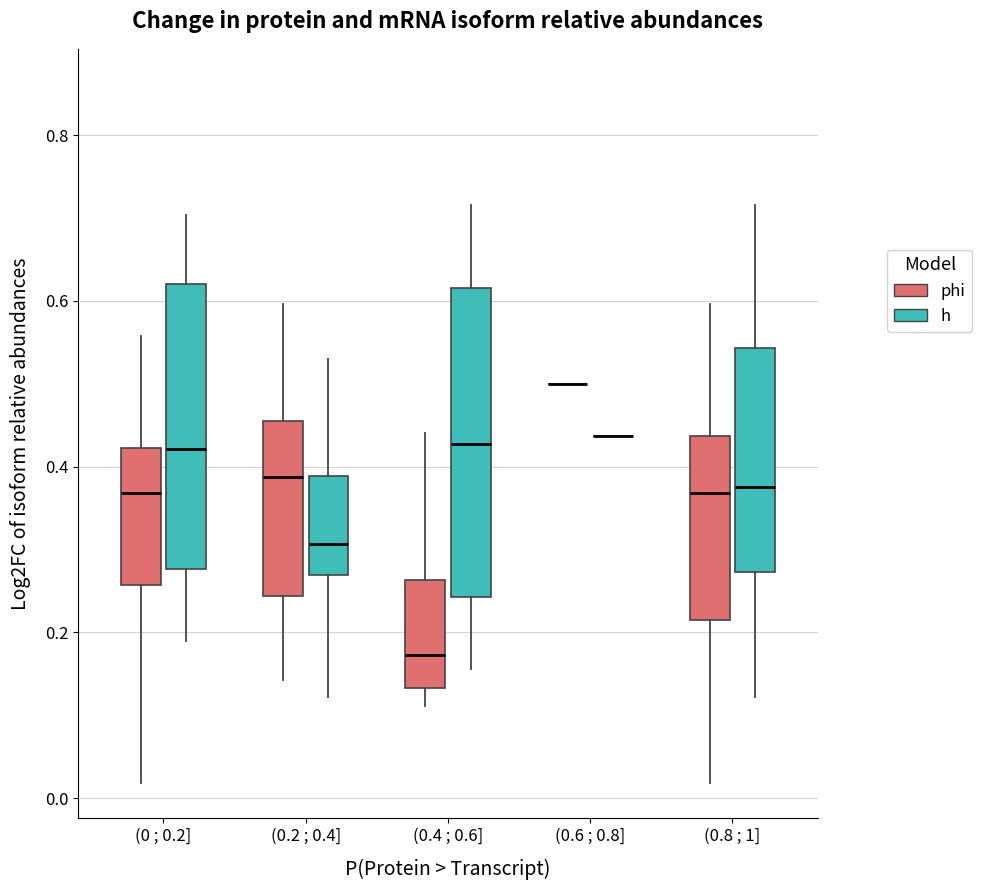

Which box is the tallest, from its lower edge to its upper edge?

(0.4 ; 0.6] (h)